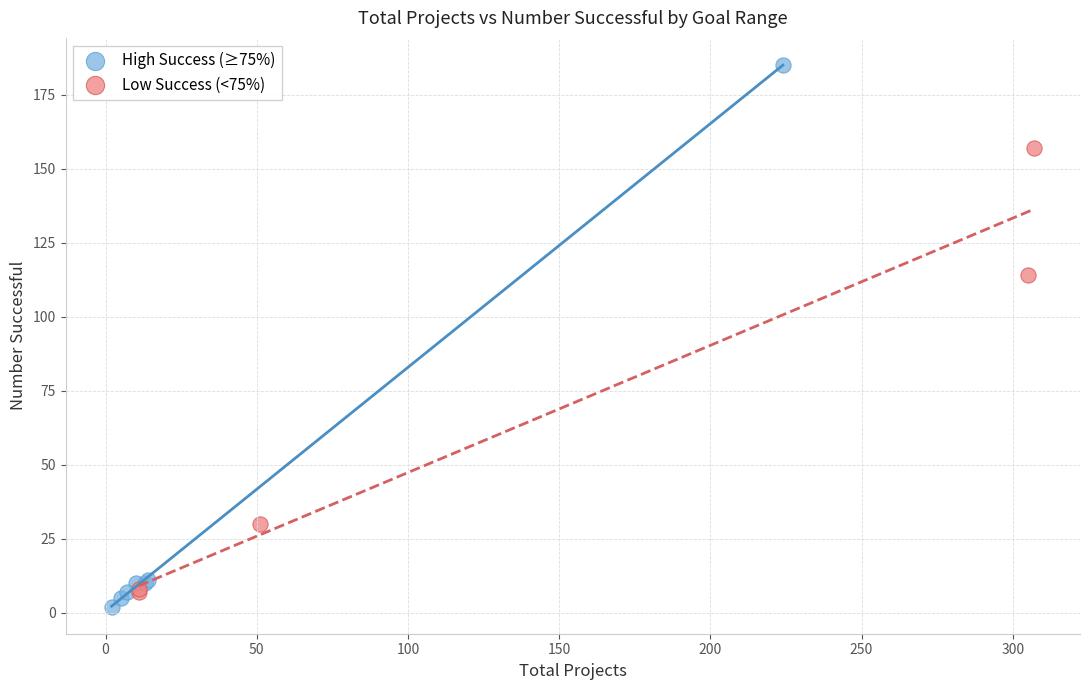

Which series has the largest Y range (max minus min)?

High Success (≥75%)